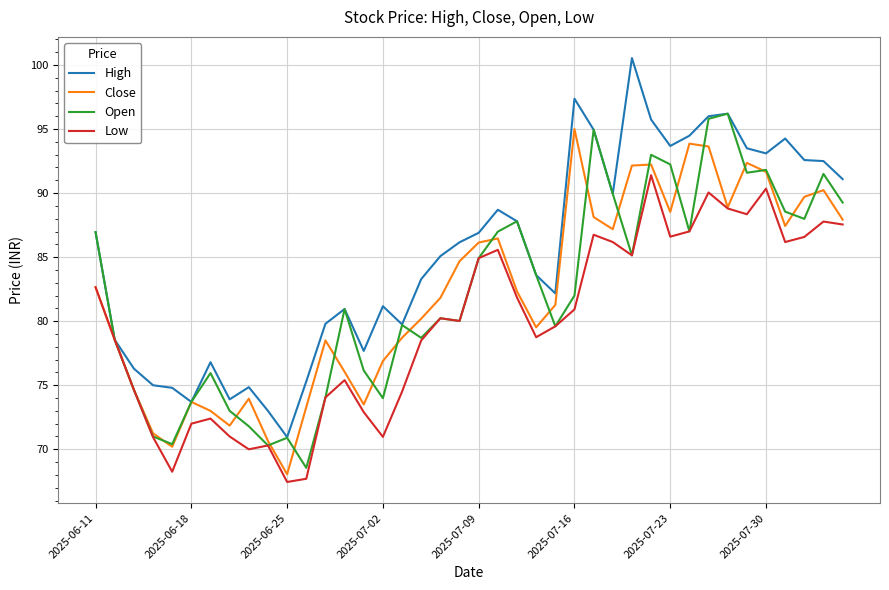

Which series has the largest total across all categories?

High